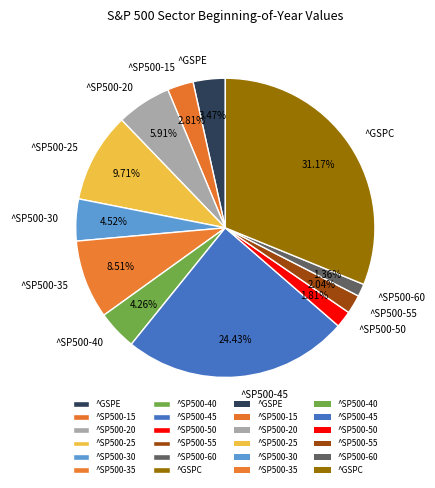

To the nearest percent, what portion does ^SP500-60 represent?

1%